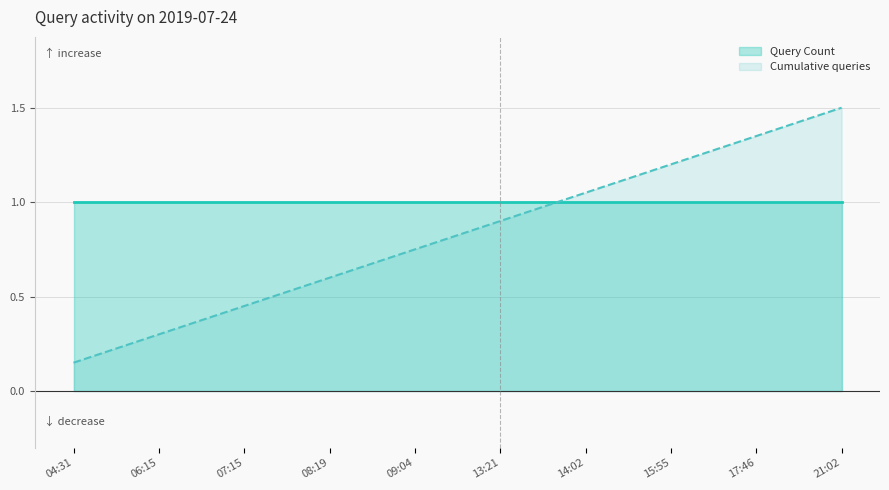

The Cumulative queries series shows 0.3 at 06:15. True or false?

True